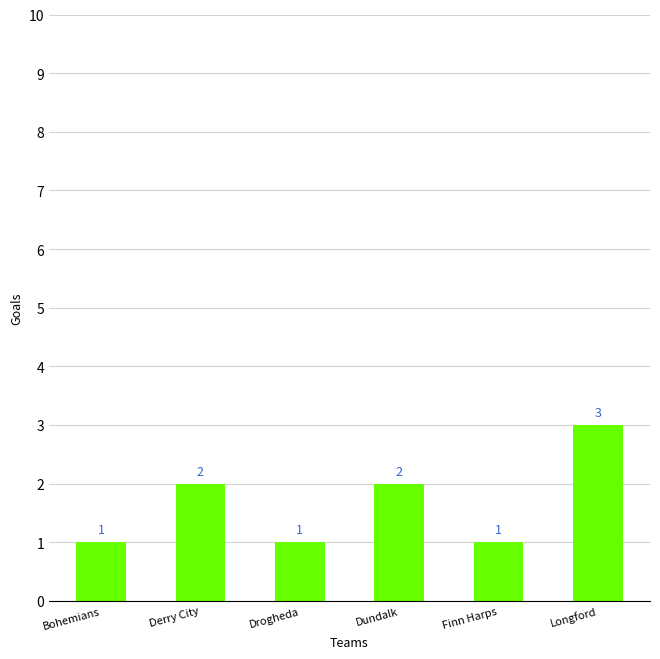

What is the sum of the values at Drogheda and Bohemians?

2